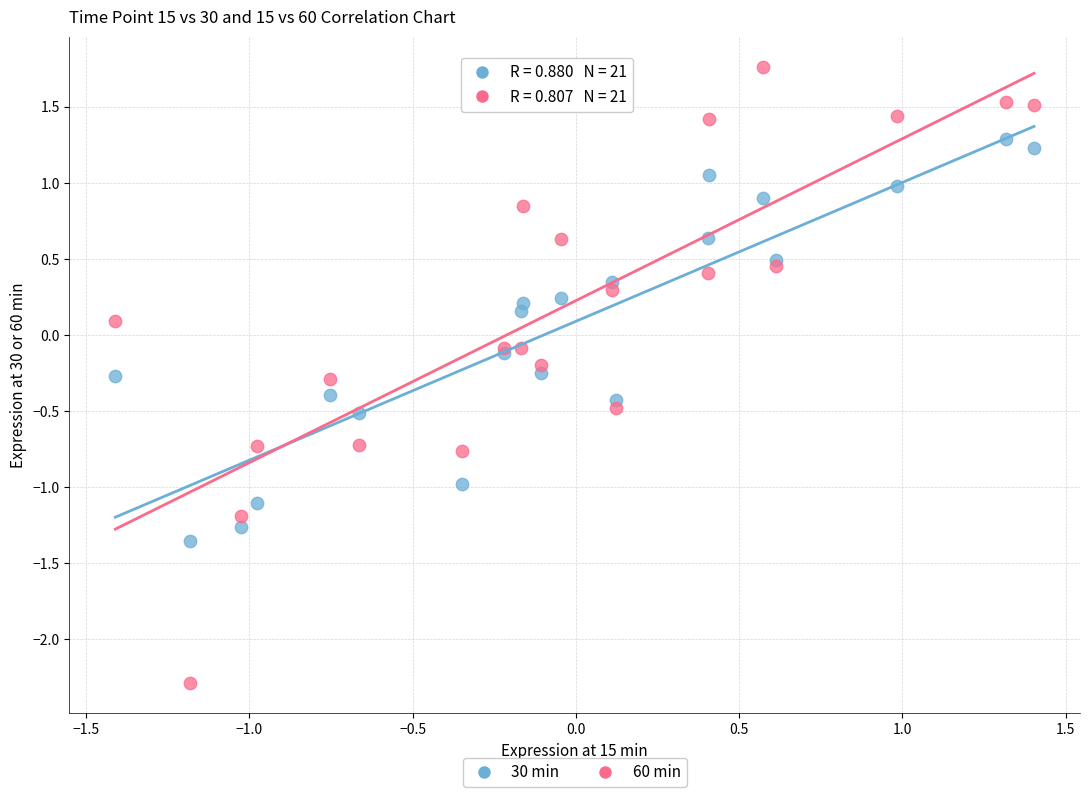

Which series reaches the maximum Y coordinate?

60 min